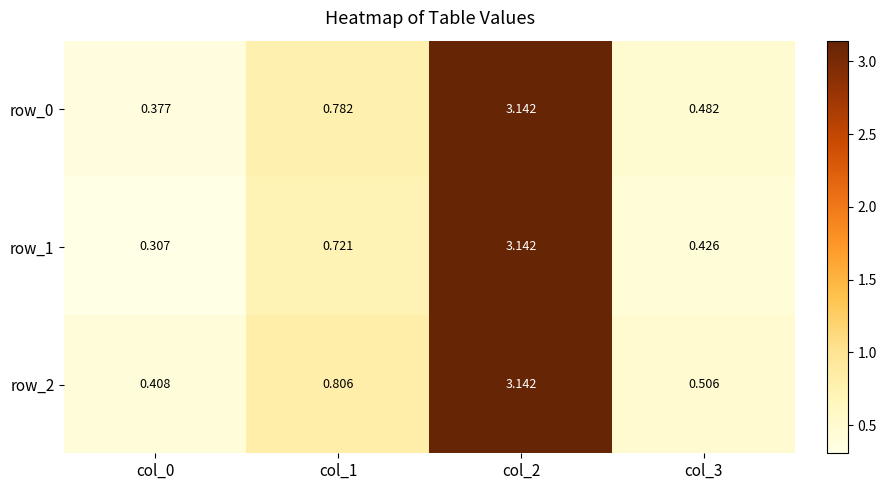

Is the value of row_0 at col_0 greater than the value of row_1 at col_0?

Yes